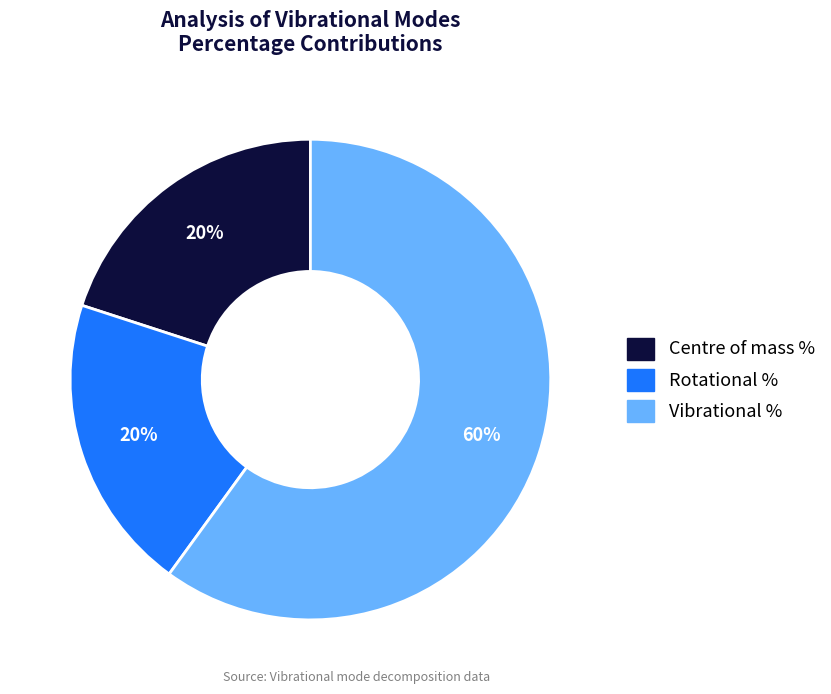

To the nearest percent, what is the difference between the largest and smallest slice percentages?

40%